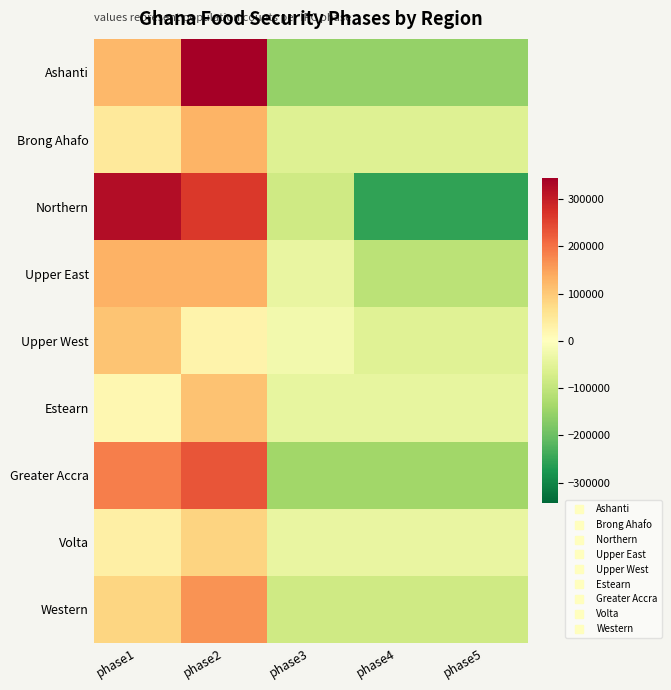

What is the greatest value displayed?

344049.8